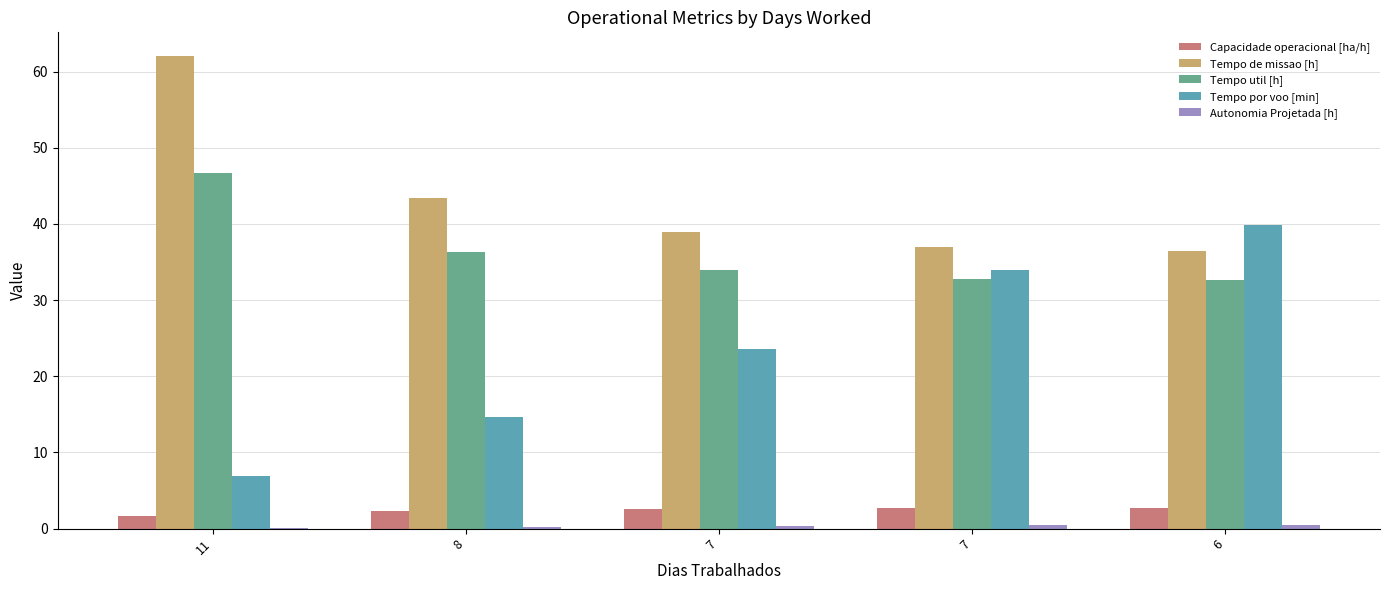

Are the bars horizontal?

No